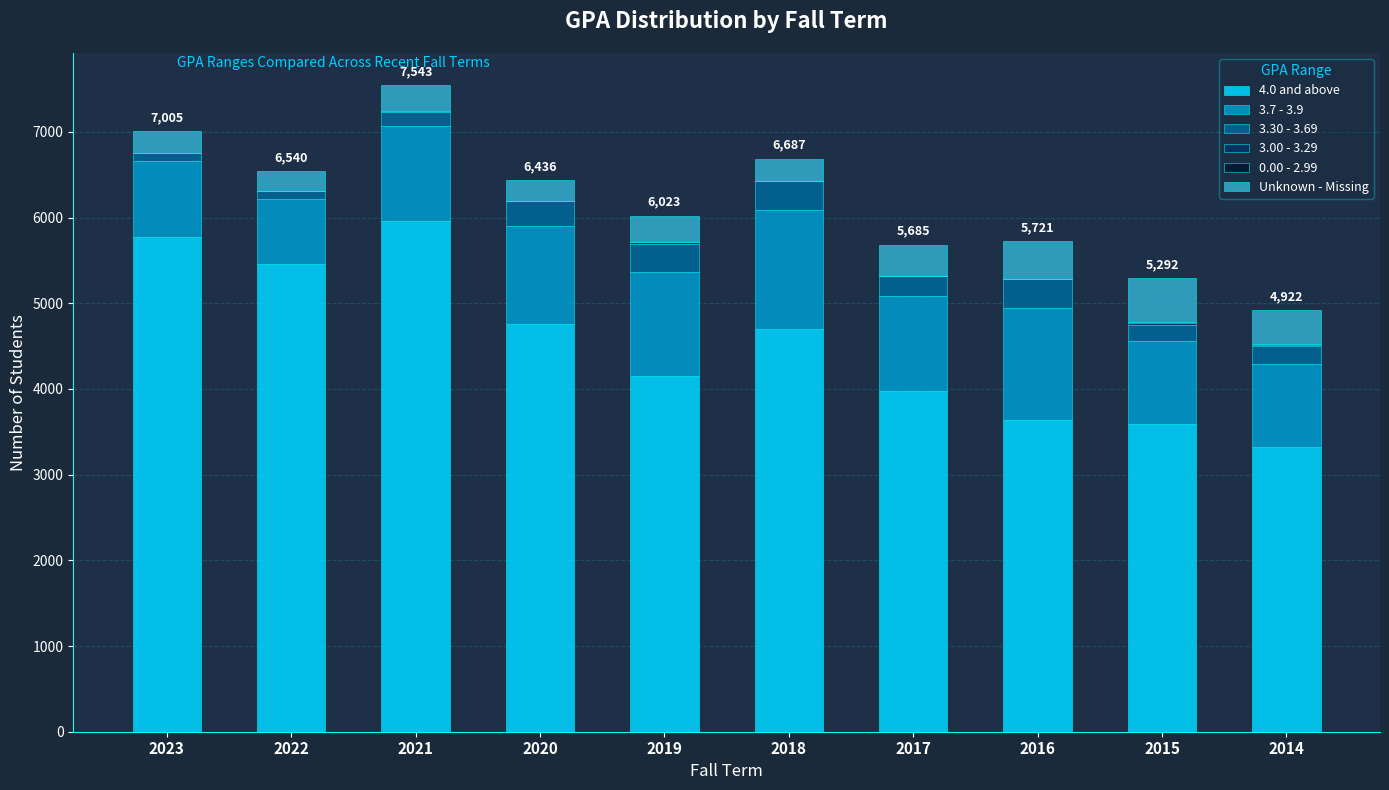

The 4.0 and above series shows 5538 at 2014. True or false?

False